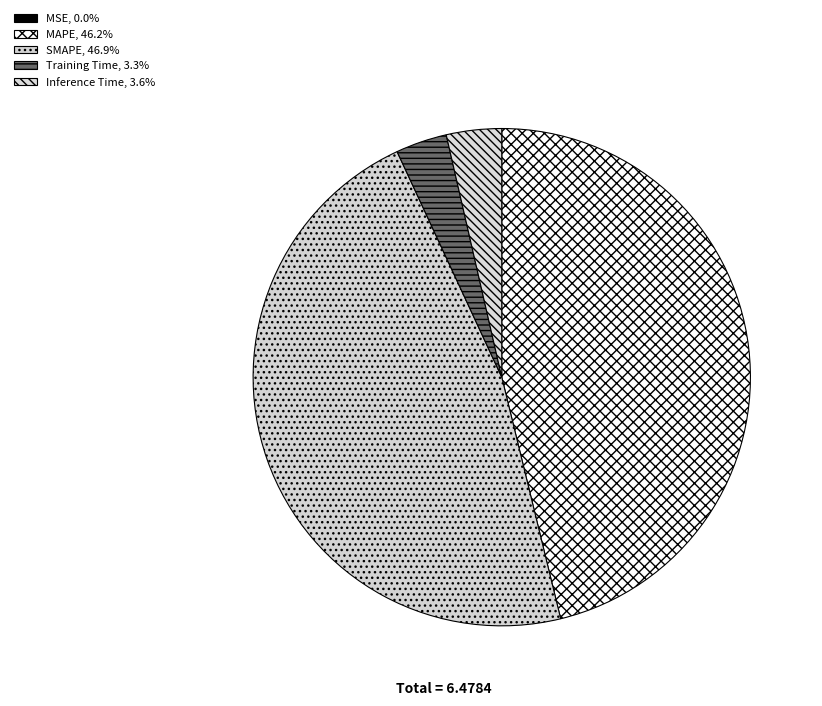

What percentage is the Training Time slice, to the nearest percent?

3%